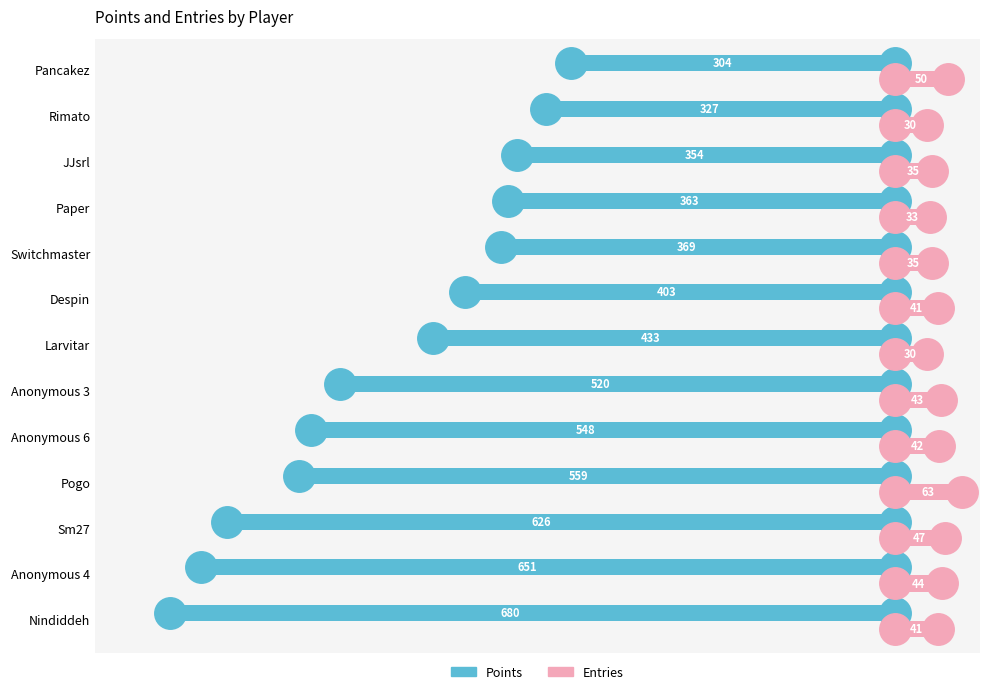

What is the spread (max minus min) of values at Anonymous 4?

695